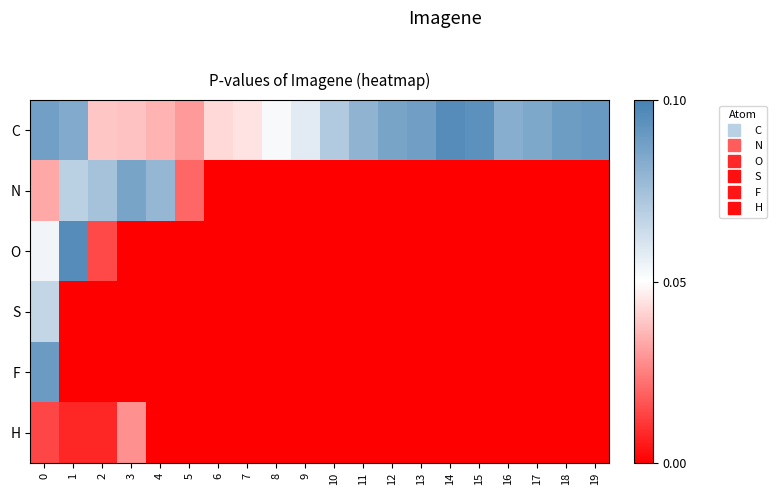

At 18, list the series in order from largest to smallest.

C, N, O, S, F, H